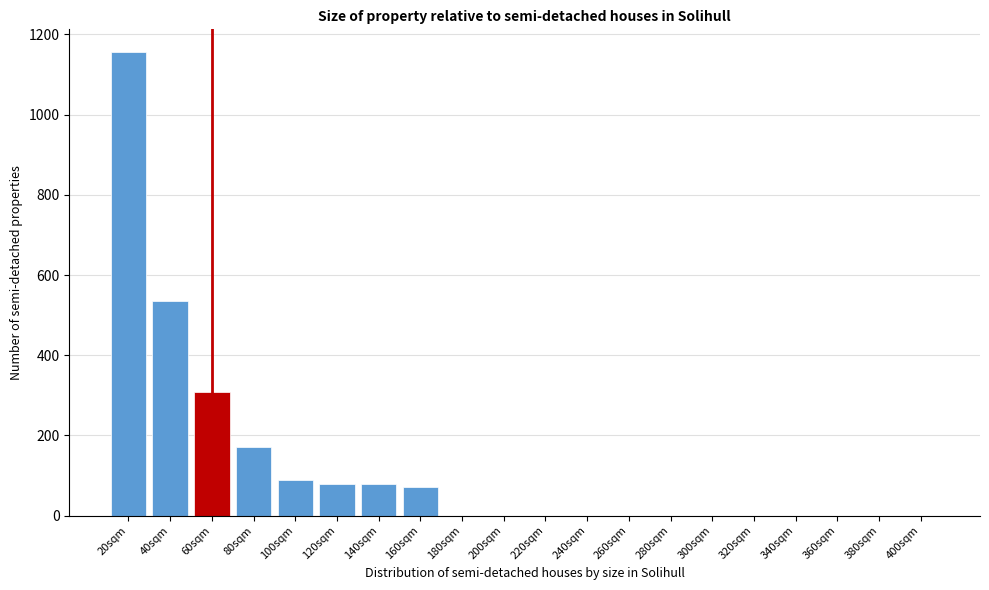

Reading left to right, list all the values displayed in this chart.

20sqm=1155	40sqm=536	60sqm=308	80sqm=170	100sqm=88	120sqm=80	140sqm=80	160sqm=72	180sqm=0	200sqm=0	220sqm=0	240sqm=0	260sqm=0	280sqm=0	300sqm=0	320sqm=0	340sqm=0	360sqm=0	380sqm=0	400sqm=0